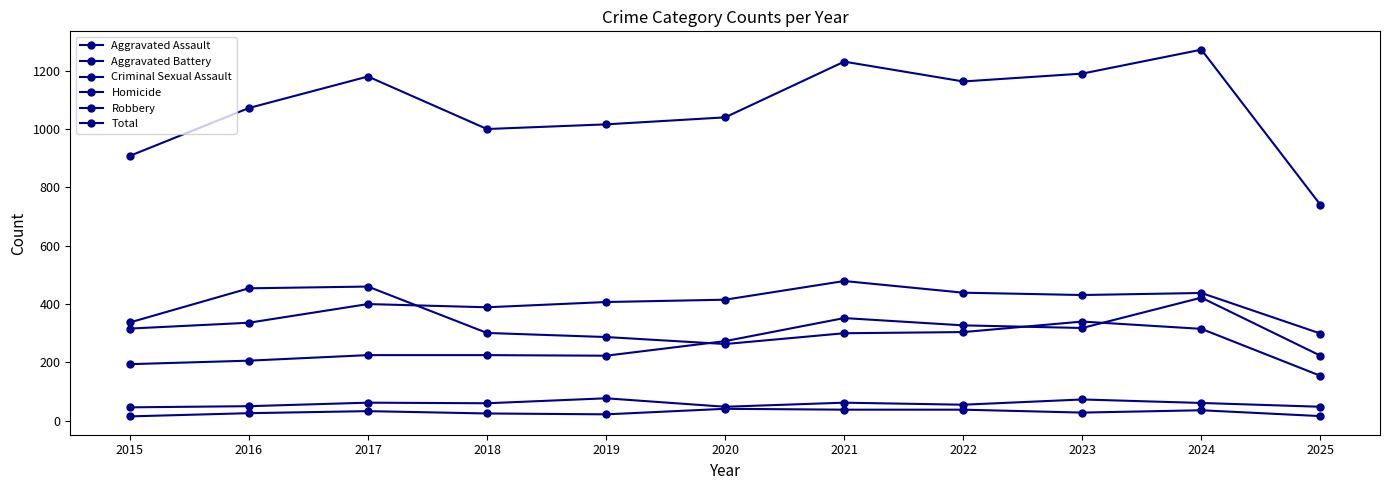

How many data points in Robbery are less than 304?

5